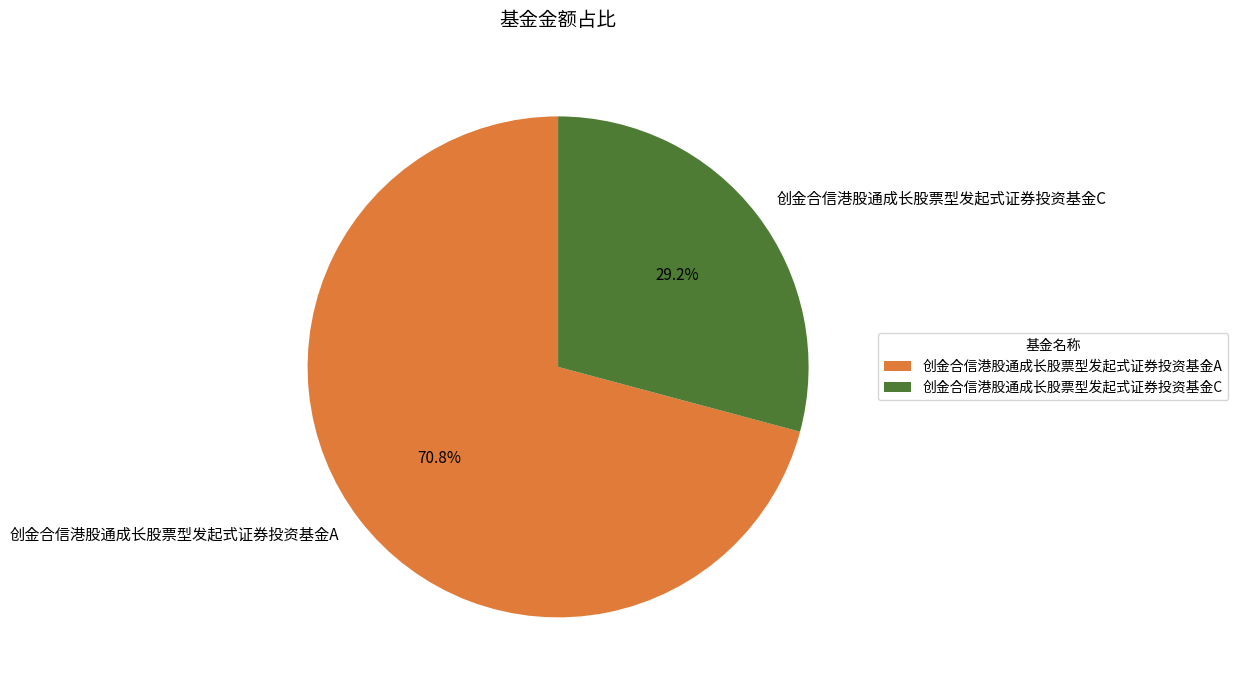

Count the number of slices in the pie.

2